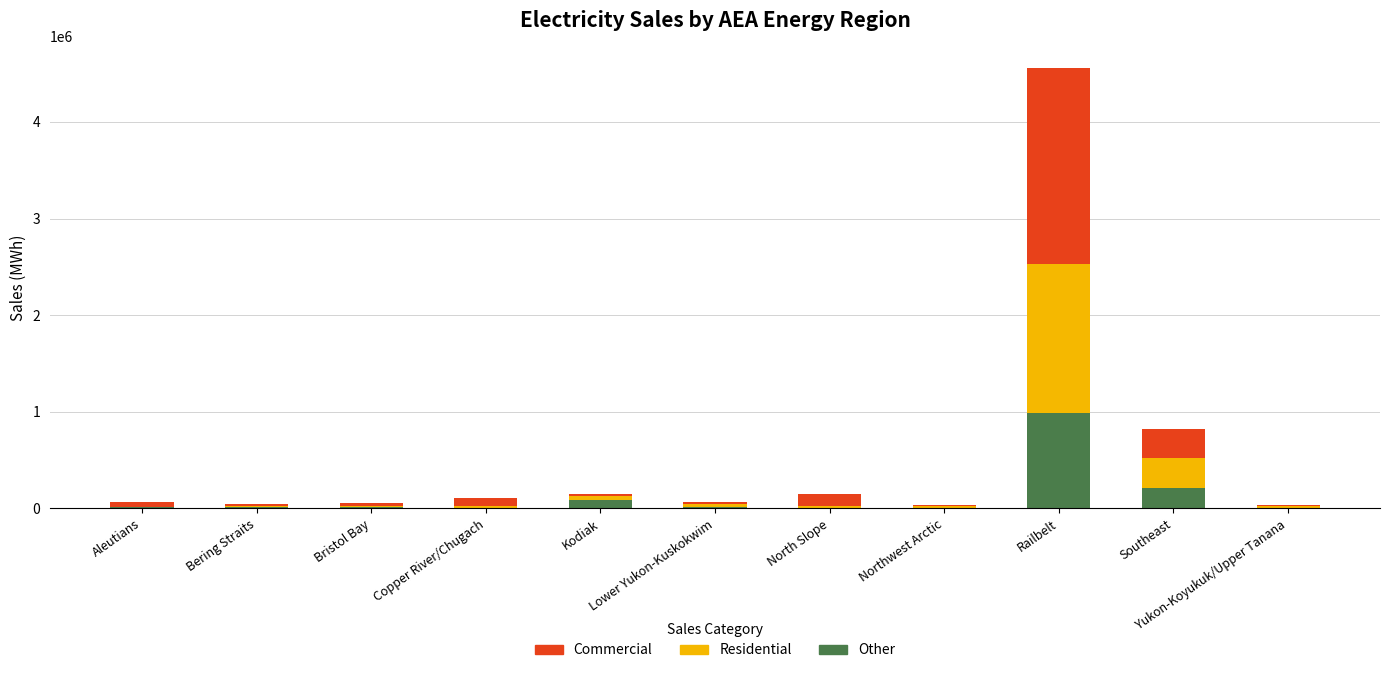

What is the highest value of the Other series?

989650.0